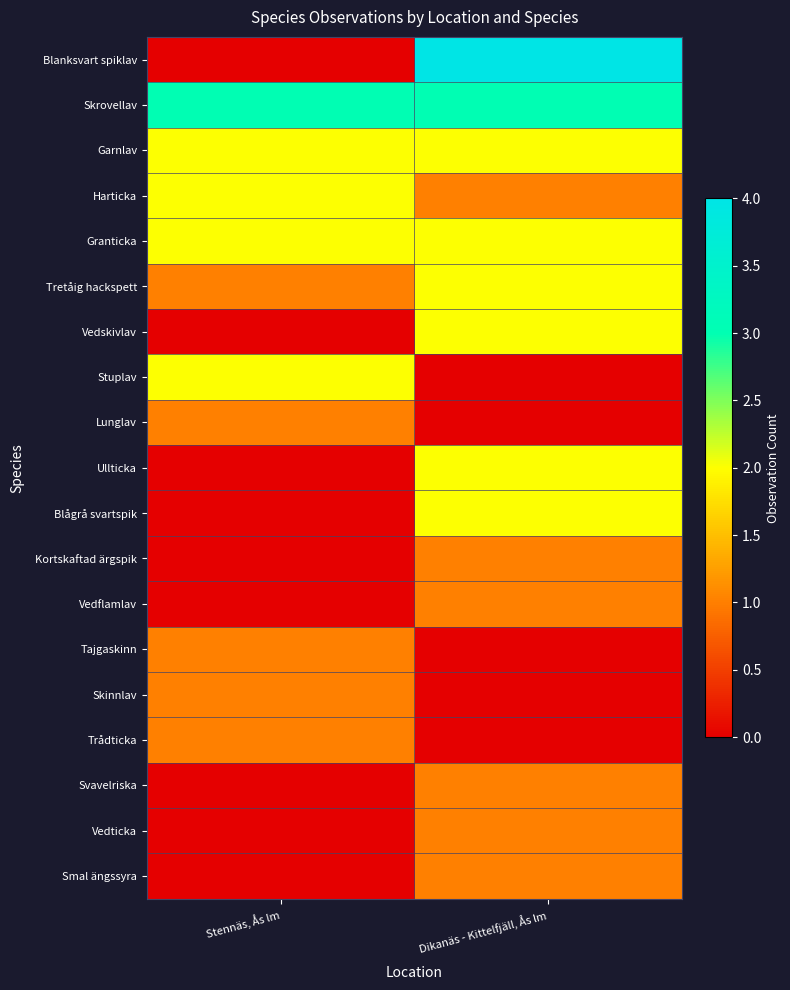

Rank the series by their maximum value, from lowest to highest.

Lunglav, Kortskaftad ärgspik, Vedflamlav, Tajgaskinn, Skinnlav, Trådticka, Svavelriska, Vedticka, Smal ängssyra, Garnlav, Harticka, Granticka, Tretåig hackspett, Vedskivlav, Stuplav, Ullticka, Blågrå svartspik, Skrovellav, Blanksvart spiklav